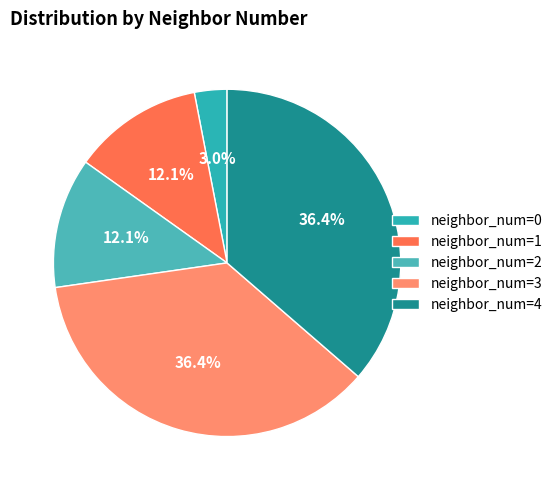

Count the number of slices in the pie.

5